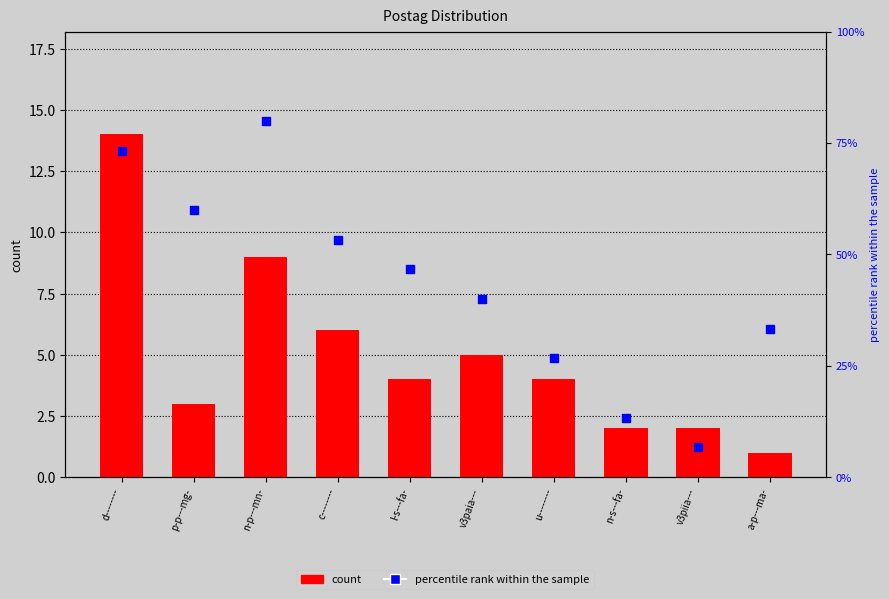

At which category is the sum across all series the highest?

n-p---mn-